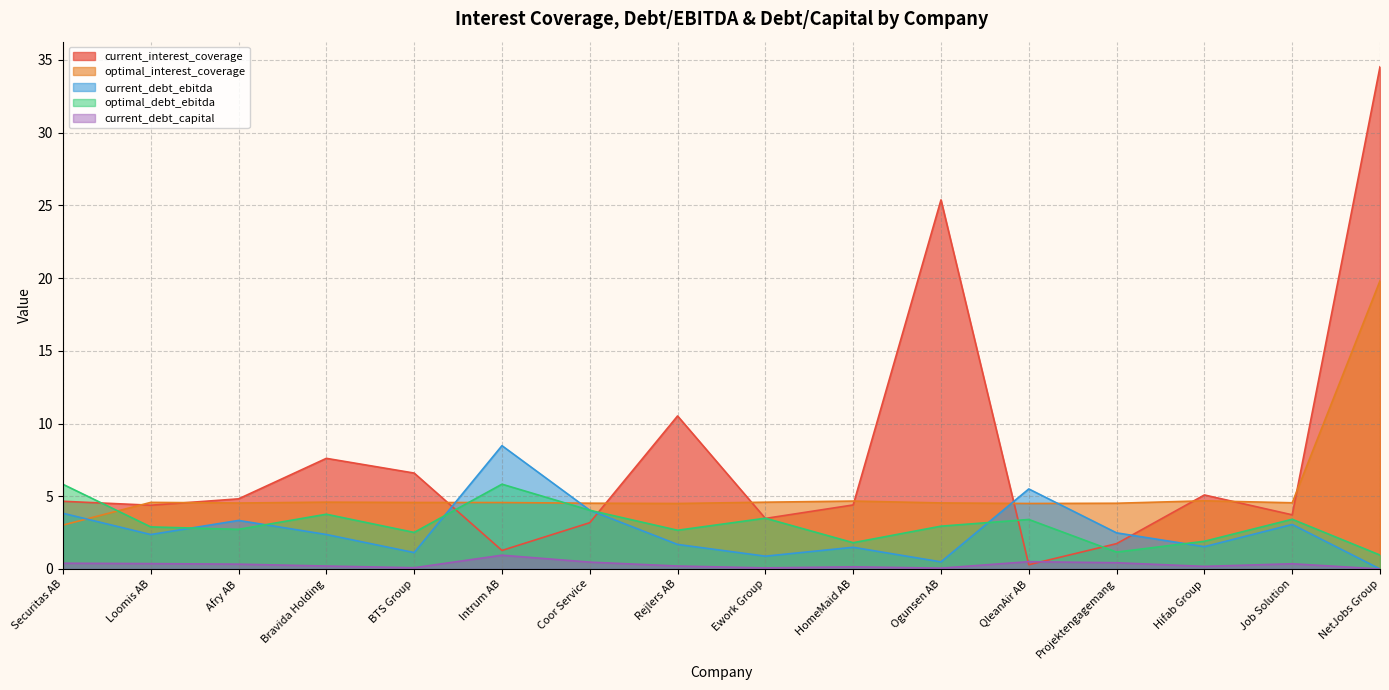

True or false: current_interest_coverage has a value of 2.9 at Projektengagemang.

False